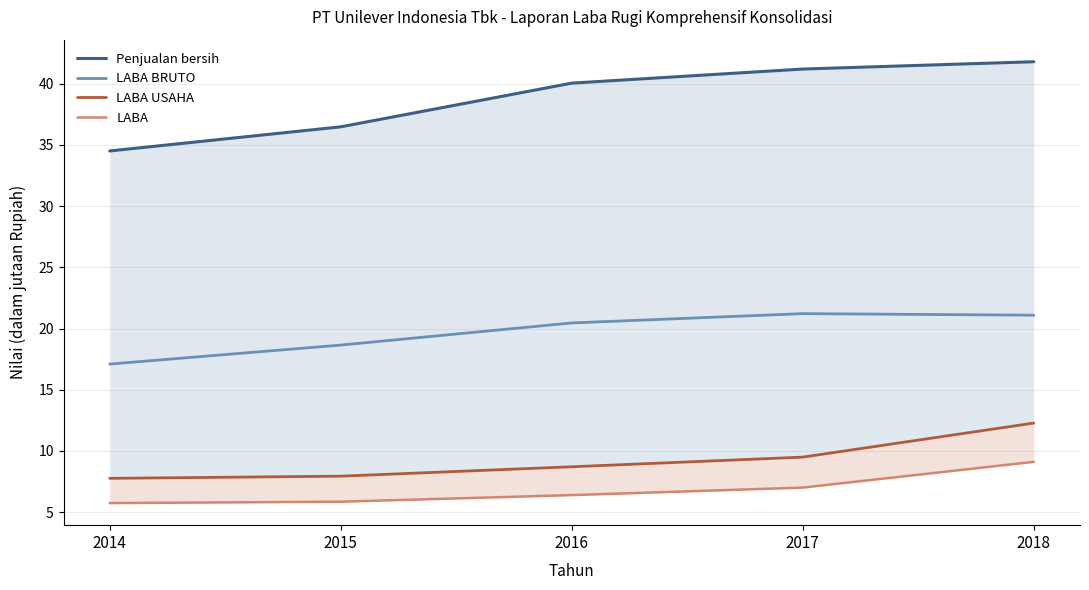

Rank the series at 2015 from highest to lowest value.

Penjualan bersih, LABA BRUTO, LABA USAHA, LABA